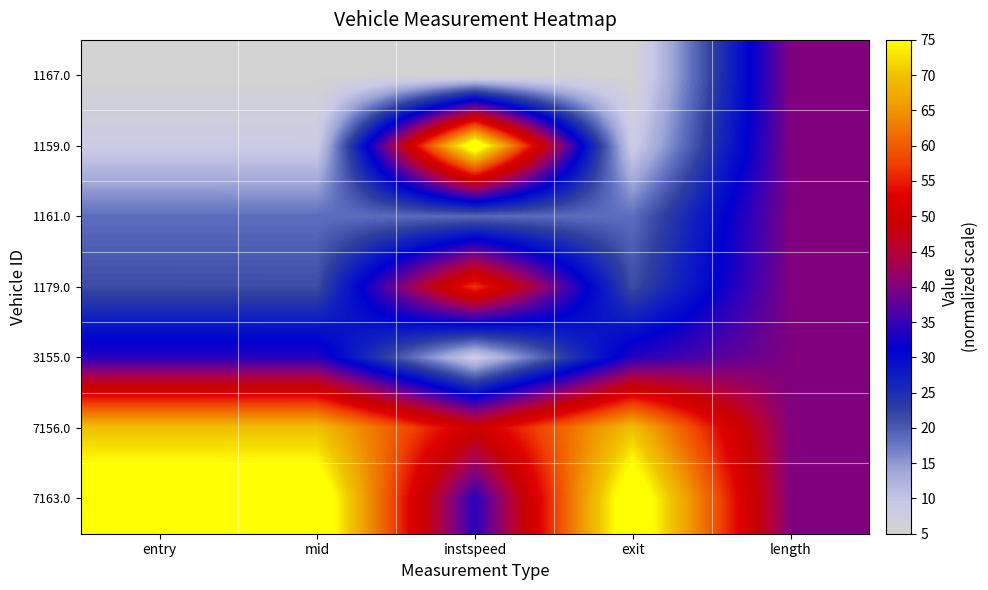

Reading left to right, list all the values displayed in this chart.

1167.0: entry=5.0	mid=5.0	instspeed=5.0	exit=5.0	length=40.0
1159.0: entry=8.5	mid=8.4	instspeed=80.0	exit=8.4	length=40.0
1161.0: entry=18.5	mid=18.5	instspeed=18.9	exit=18.5	length=40.0
1179.0: entry=21.4	mid=21.4	instspeed=56.9	exit=21.4	length=40.0
3155.0: entry=33.9	mid=33.9	instspeed=8.3	exit=33.9	length=40.0
7156.0: entry=69.8	mid=69.8	instspeed=49.9	exit=69.8	length=40.0
7163.0: entry=80.0	mid=80.0	instspeed=34.1	exit=80.0	length=40.0